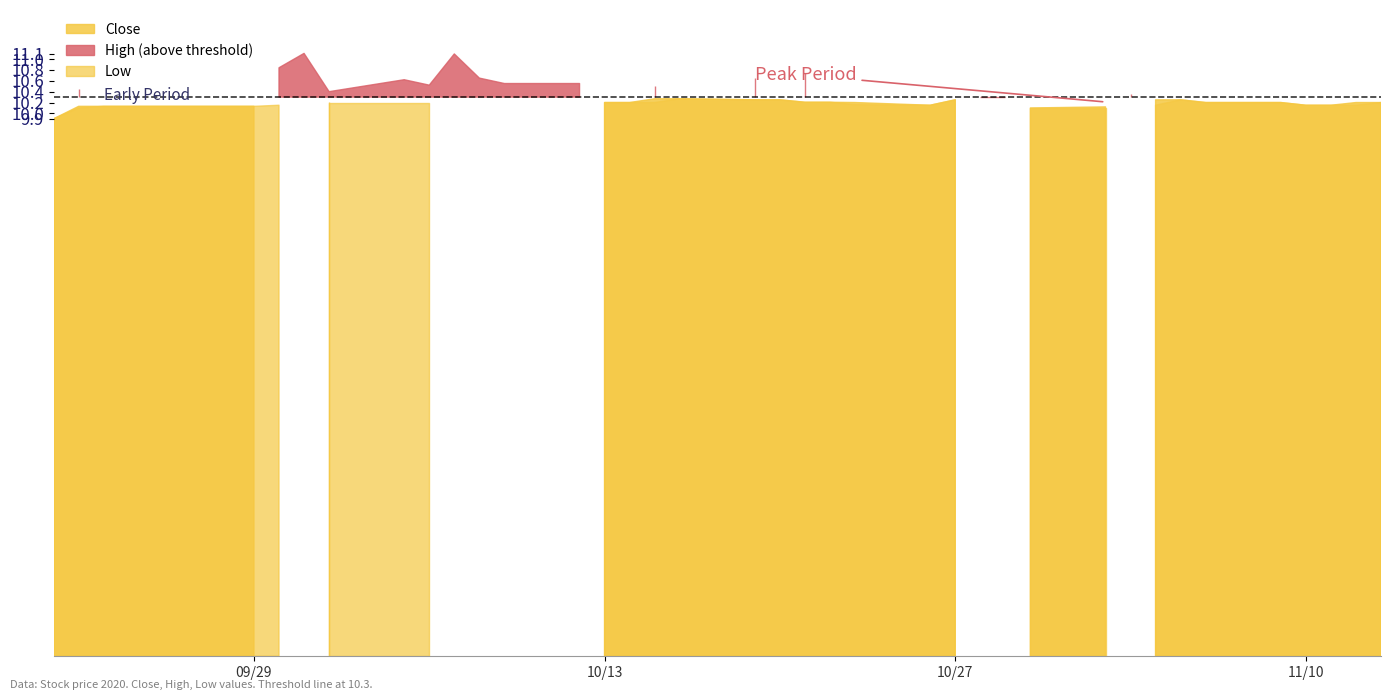

True or false: Close has a value of 18.1 at 35.

False